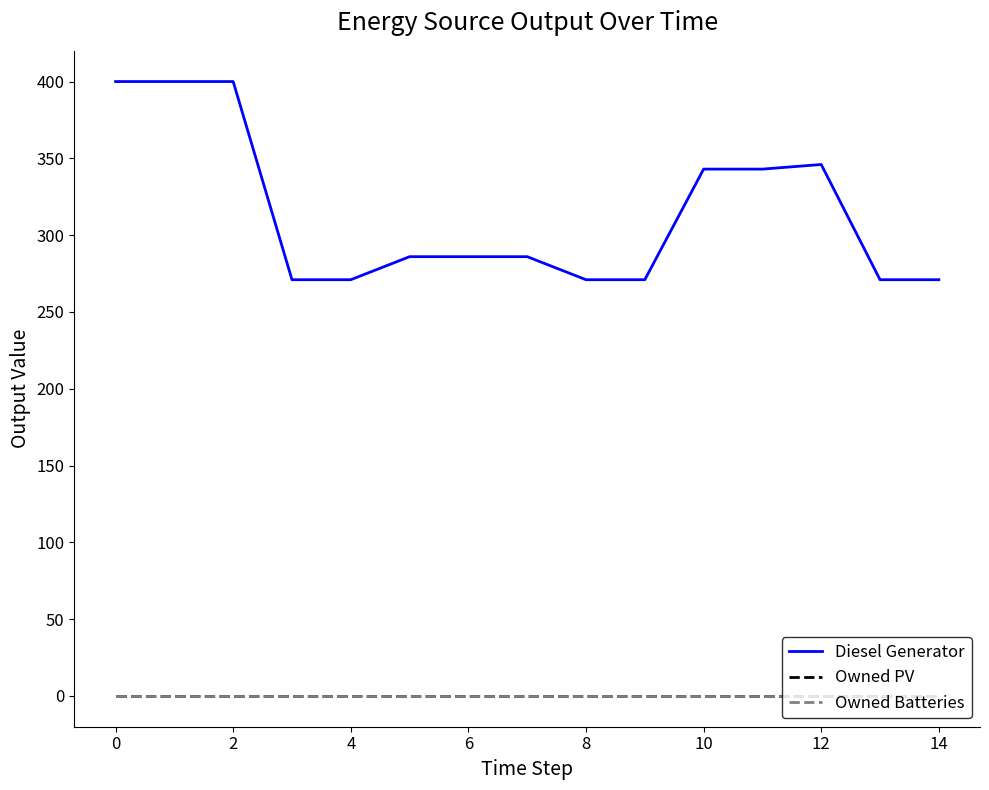

Reading left to right, what are all the values shown in this chart?

Diesel Generator: 400	400	400	271	271	286	286	286	271	271	343	343	346	271	271
Owned PV: 0	0	0	0	0	0	0	0	0	0	0	0	0	0	0
Owned Batteries: 0	0	0	0	0	0	0	0	0	0	0	0	0	0	0